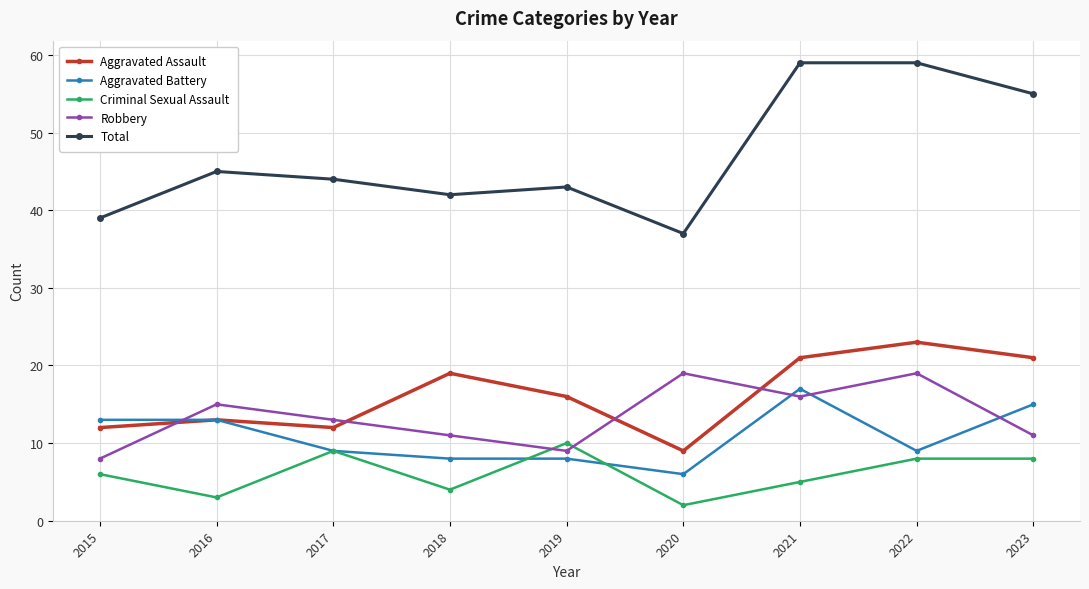

How many intersections are there between Robbery and Criminal Sexual Assault?

2